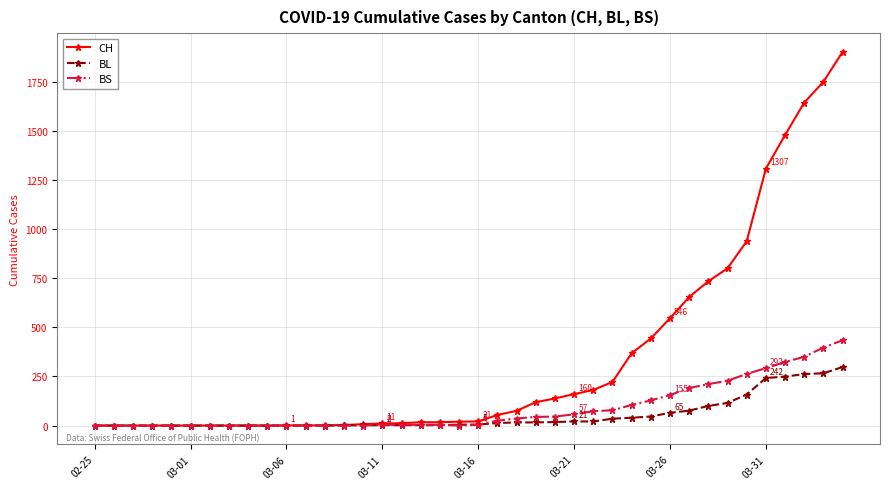

What is the maximum value shown in the chart?

1901